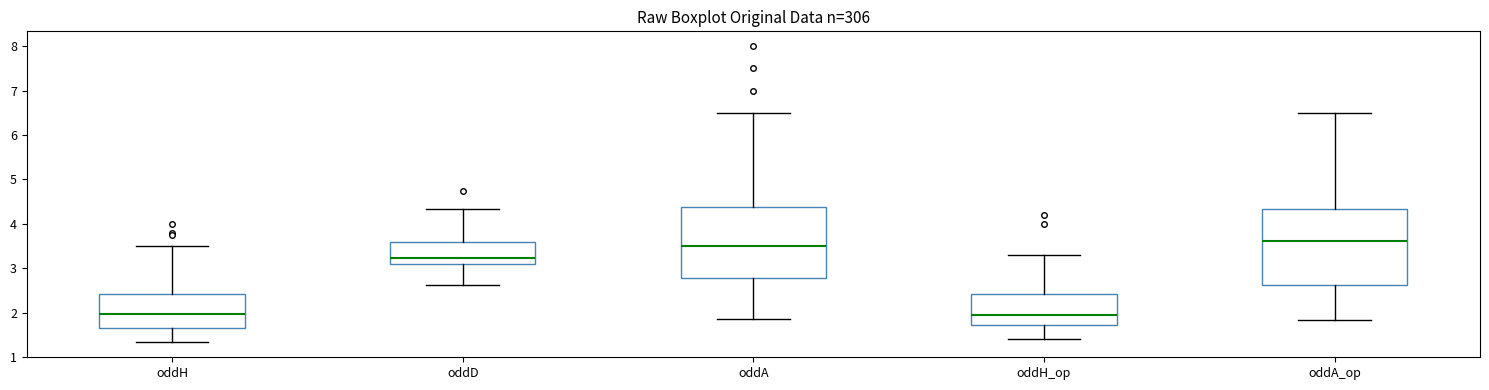

Reading left to right, transcribe this box plot: for each box, give where its median line is, the range the box spans, and where its two whiskers end, as read against the y-axis. The values are not printed on the chart, so give them approximately, as read against the axis.

oddH: median 2.0, box 1.7 to 2.4, whiskers 1.3 to 3.5
oddD: median 3.2, box 3.1 to 3.6, whiskers 2.6 to 4.3
oddA: median 3.5, box 2.8 to 4.4, whiskers 1.9 to 6.5
oddH_op: median 2.0, box 1.7 to 2.4, whiskers 1.4 to 3.3
oddA_op: median 3.6, box 2.6 to 4.3, whiskers 1.8 to 6.5